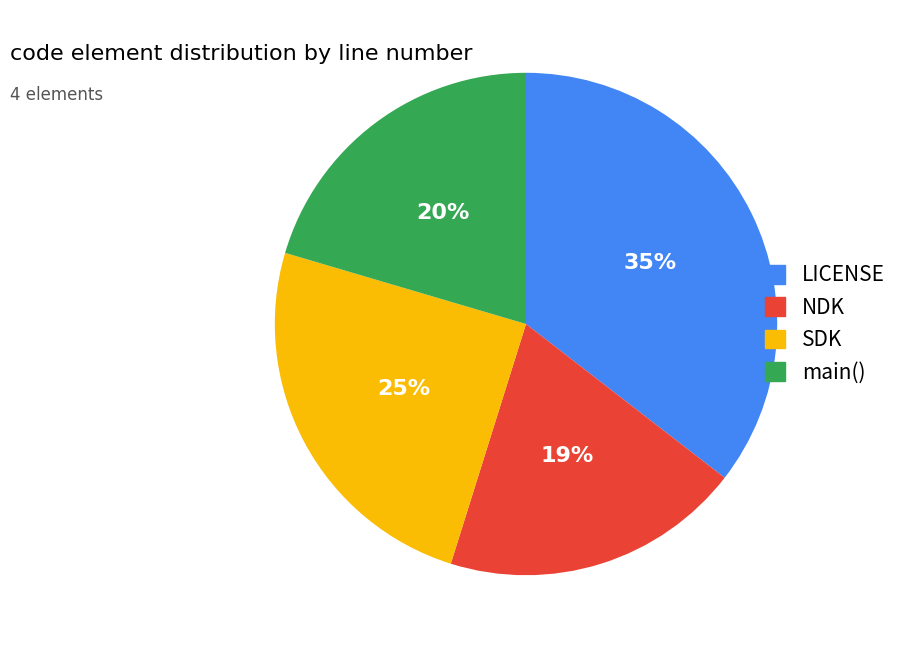

What percentage is the LICENSE slice, to the nearest percent?

35%